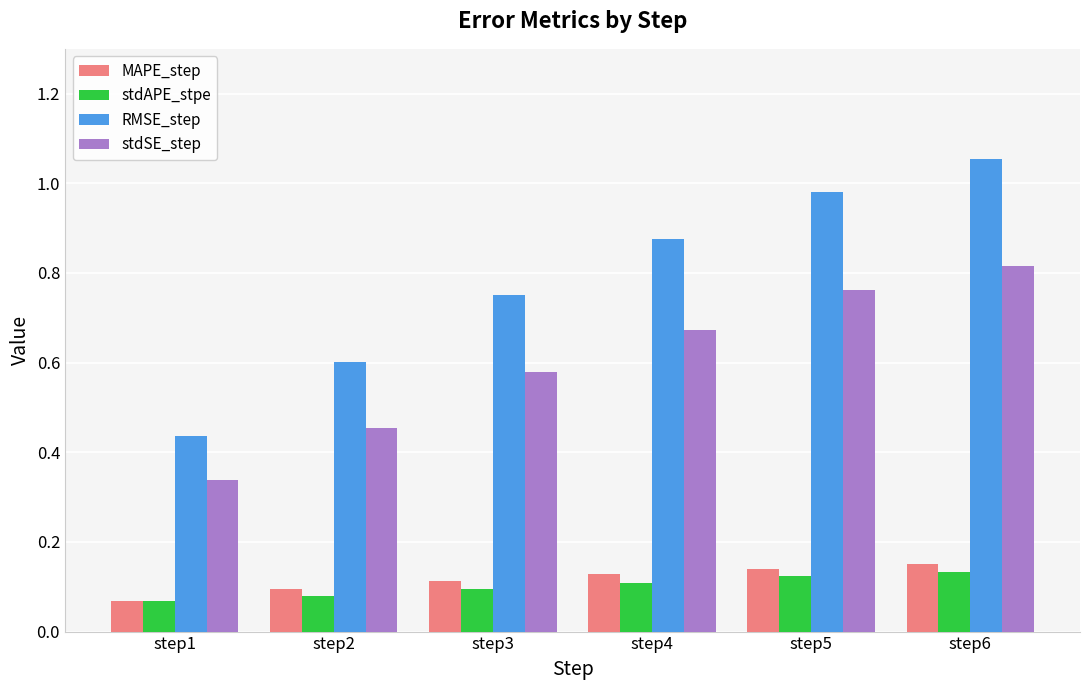

What is the sum of all RMSE_step values?

4.7